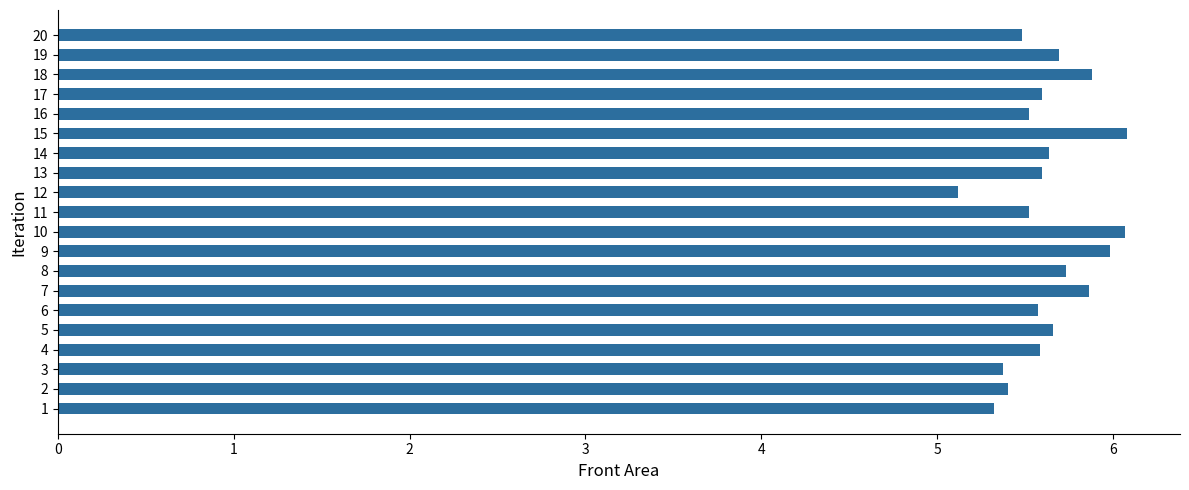

True or false: the data shows 9.6 at 3.

False